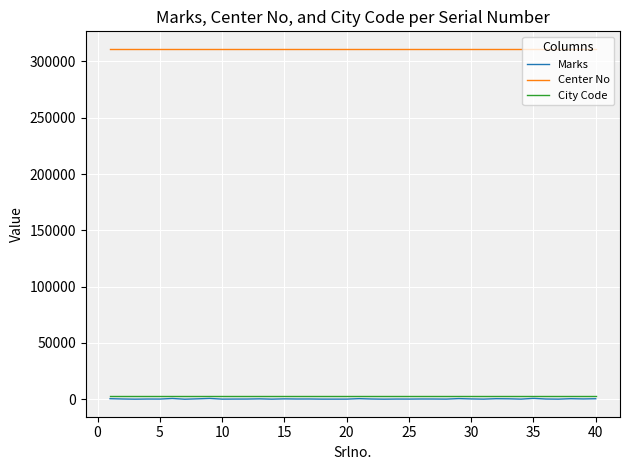

What is the greatest value displayed?

311231